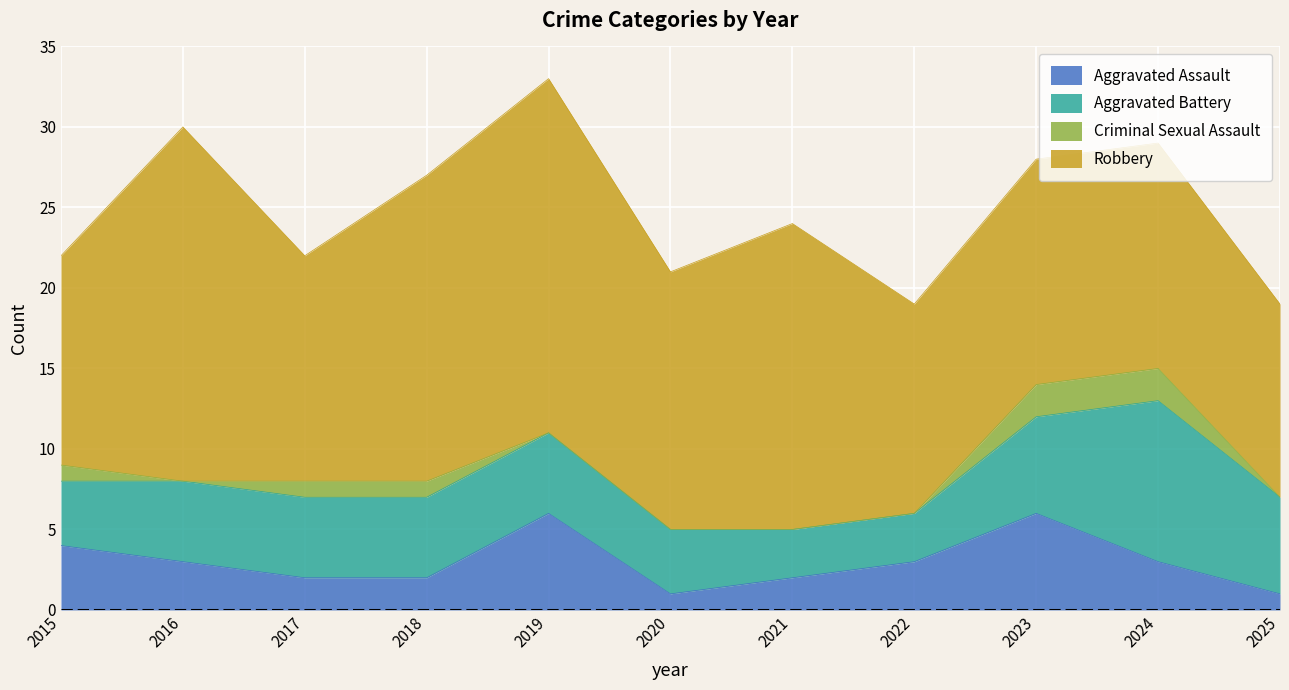

True or false: Aggravated Battery and Robbery intersect in this chart.

False